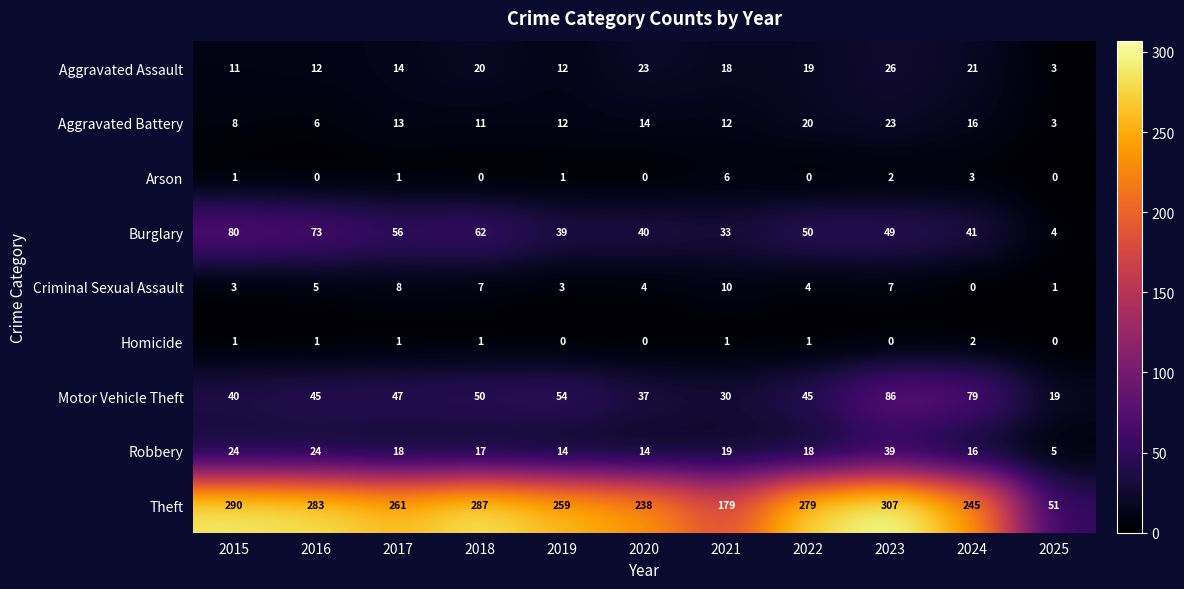

Which series has the largest range (max minus min)?

Theft